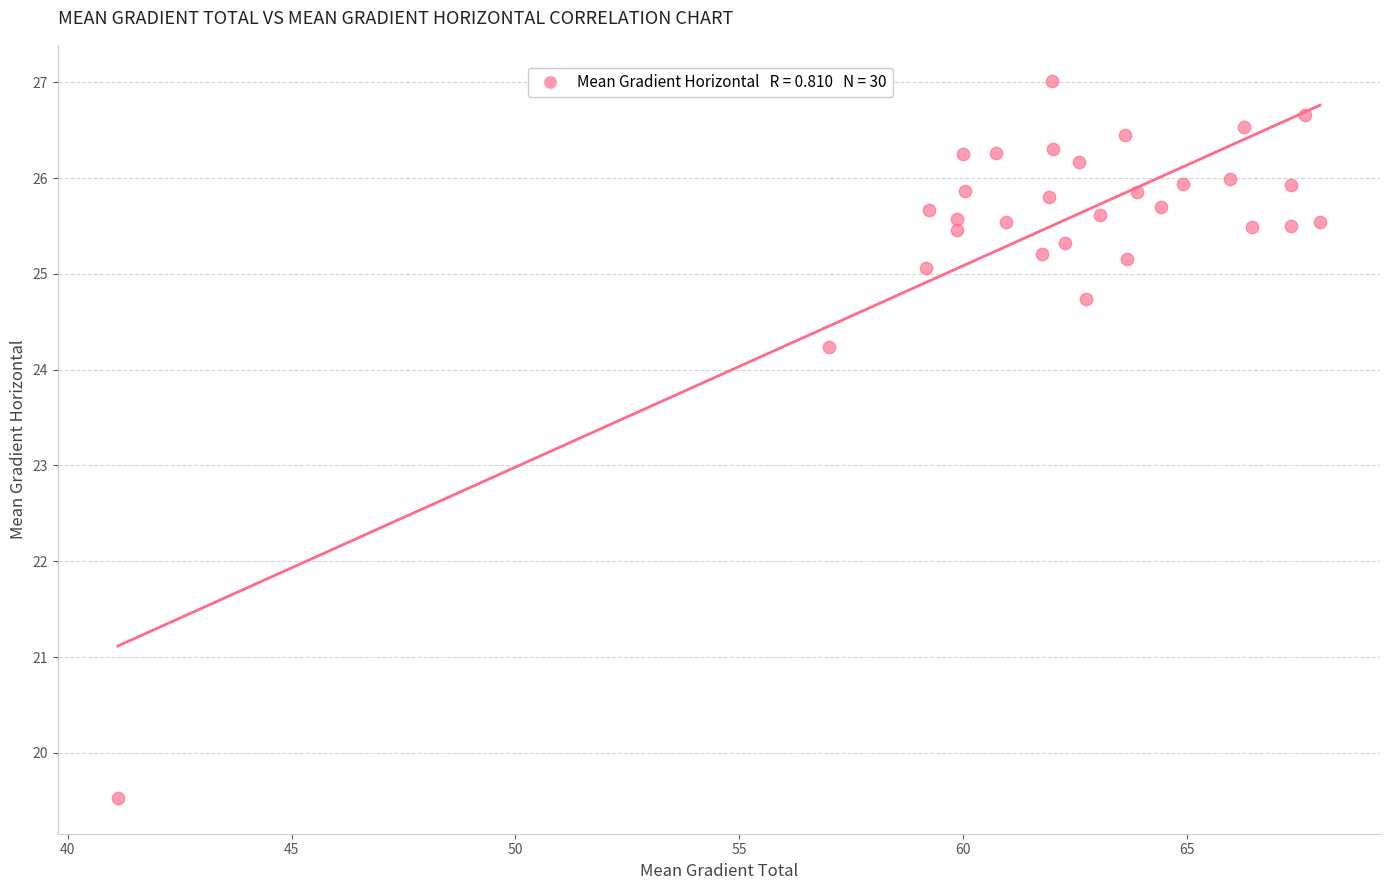

What is the range of Y values (max minus min)?

7.5